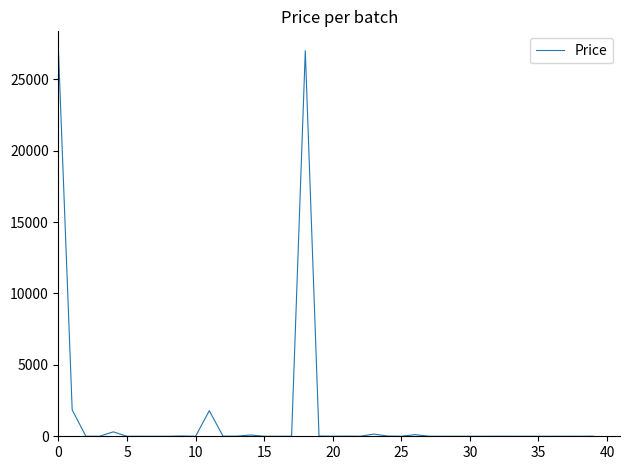

What is the maximum value shown in the chart?

27010.2